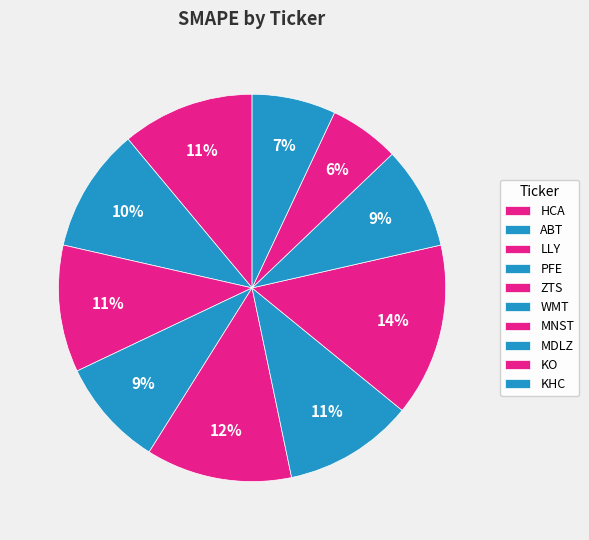

Is there a majority slice in this chart?

No